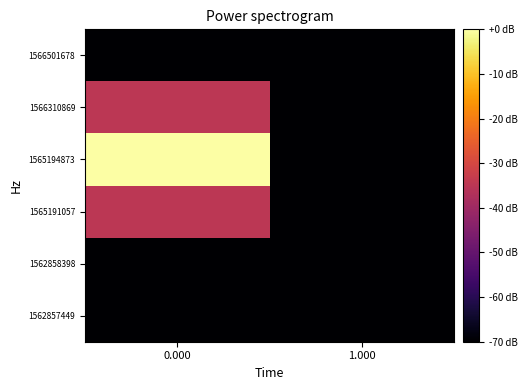

List the series in order of their peak value, lowest first.

1562857449, 1562858398, 1566501678, 1565191057, 1566310869, 1565194873